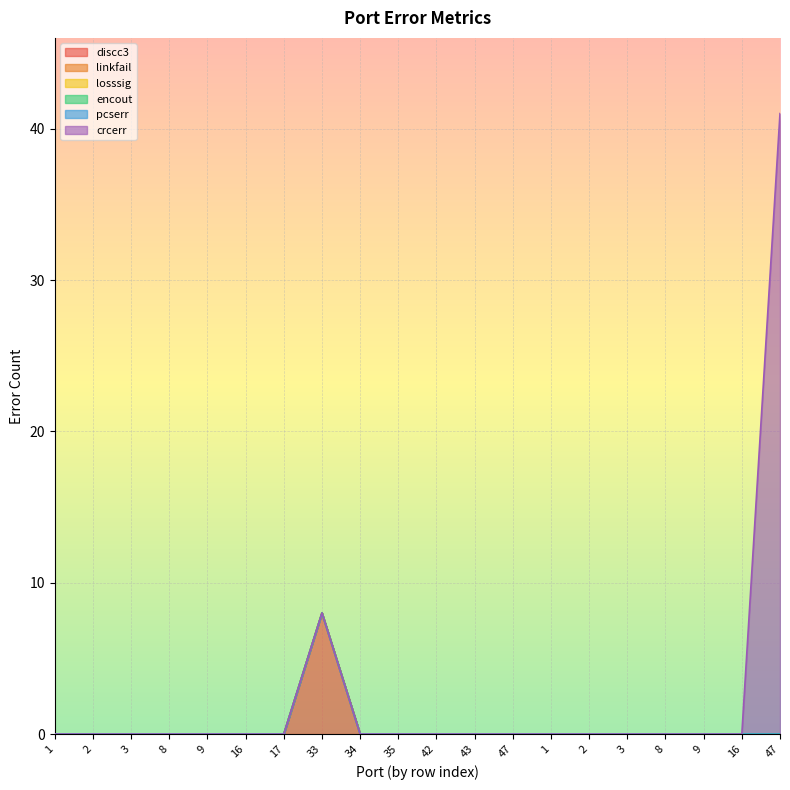

How many lines are shown in the chart?

6